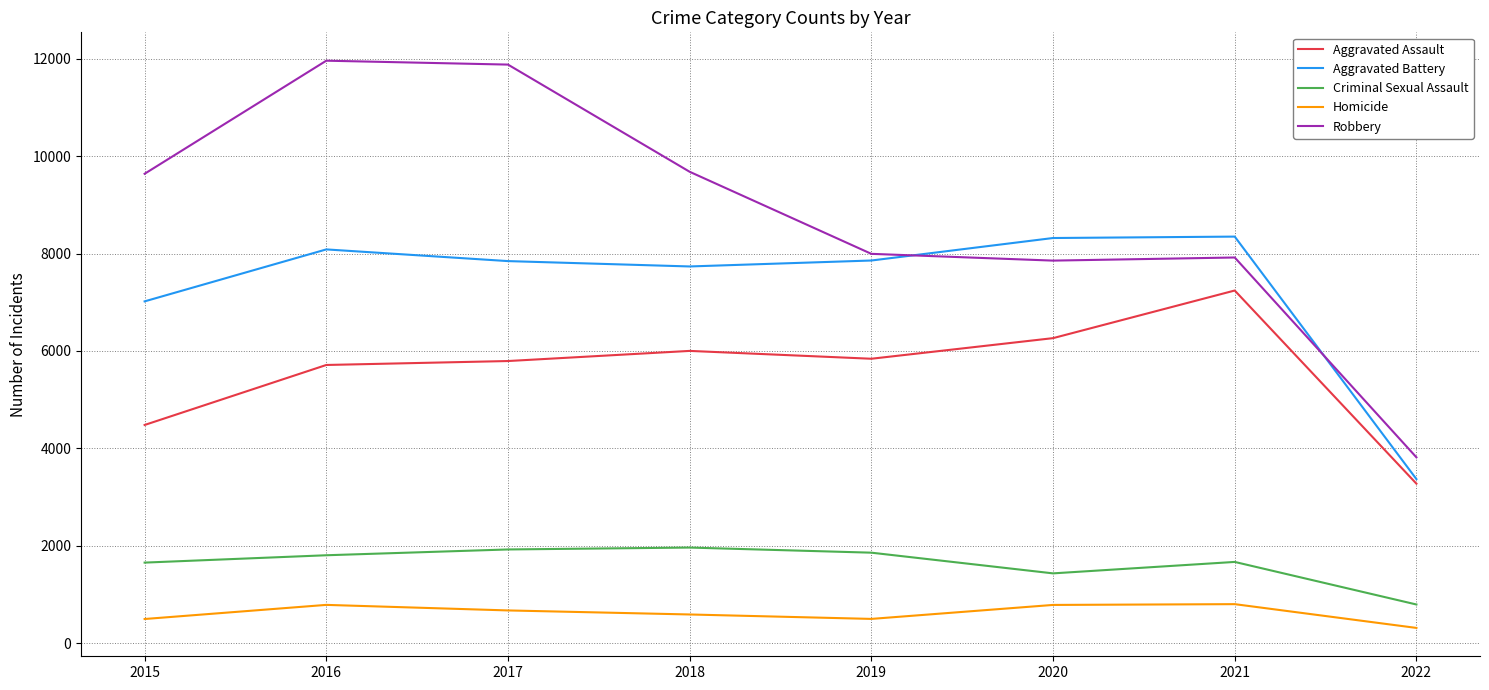

Which series has the largest total across all categories?

Robbery